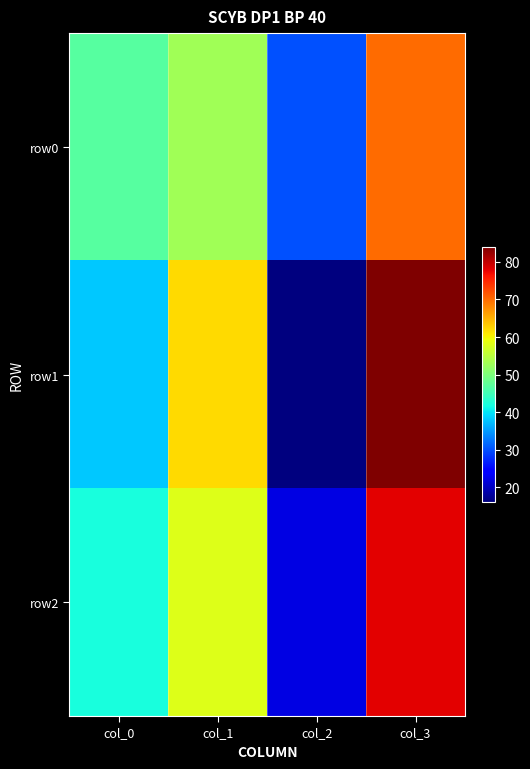

Reading right to left, what are all the values shown in this chart?

row0: col_3=70	col_2=30	col_1=53	col_0=47
row1: col_3=84	col_2=16	col_1=62	col_0=38
row2: col_3=78	col_2=22	col_1=58	col_0=42